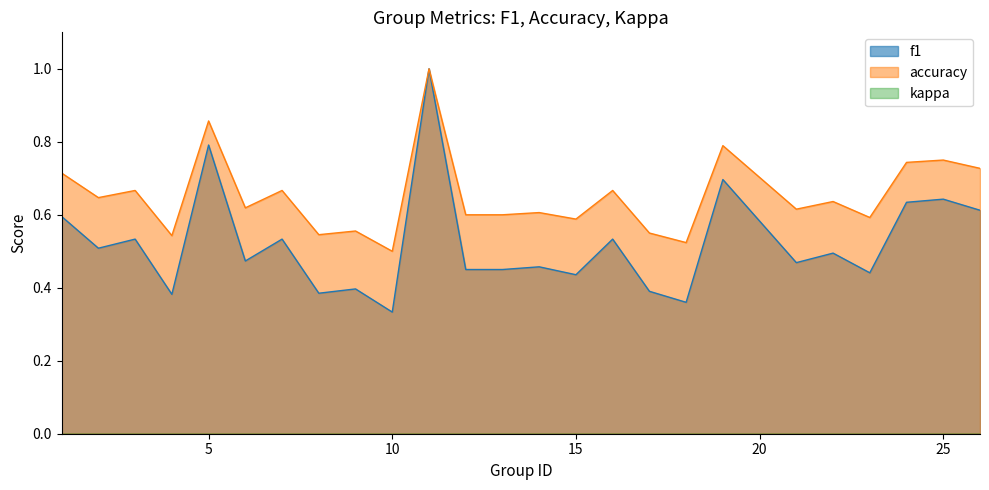

Between 18 and 23, which series saw the biggest shift?

f1